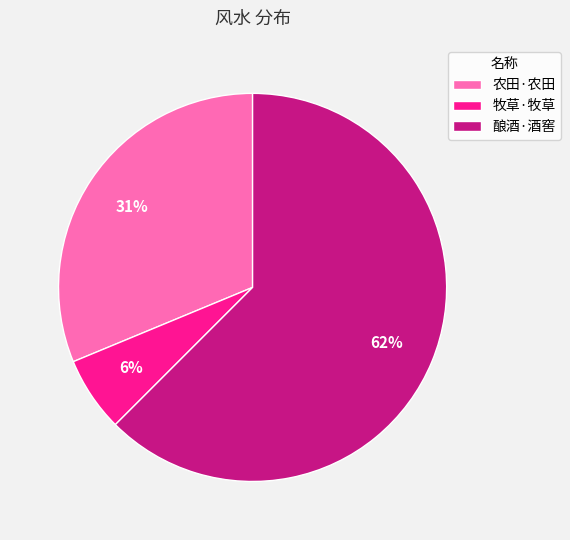

How many segments does this pie chart have?

3